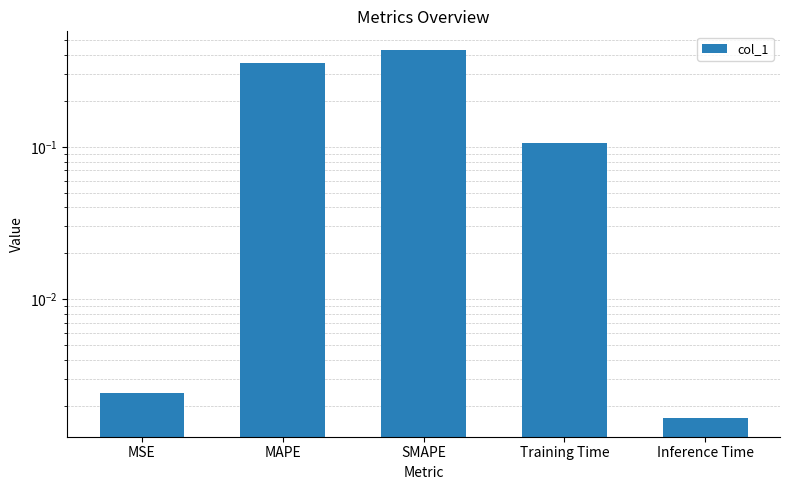

What is the greatest value displayed?

0.4